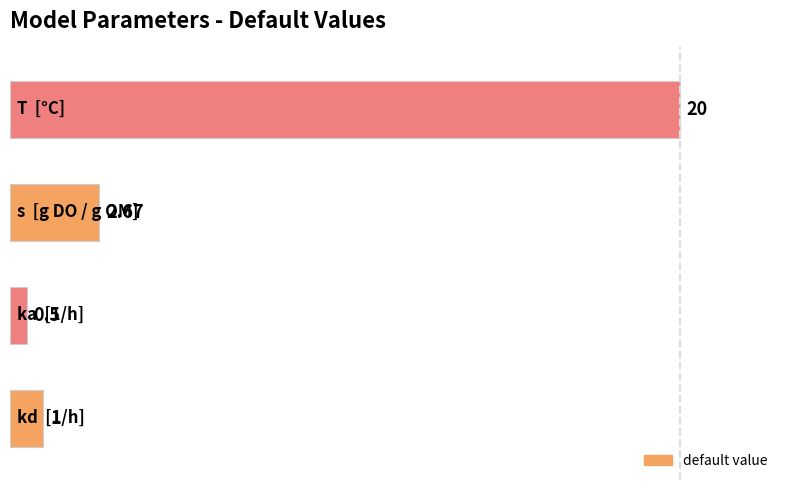

What is the average value?

6.0